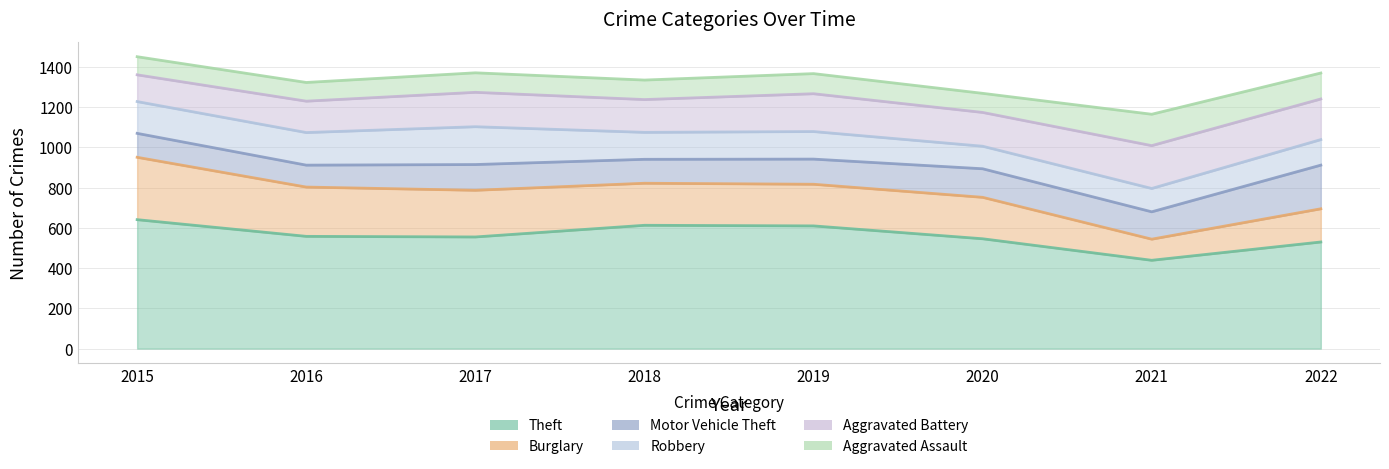

How many values in the Aggravated Assault series are below 97?

3